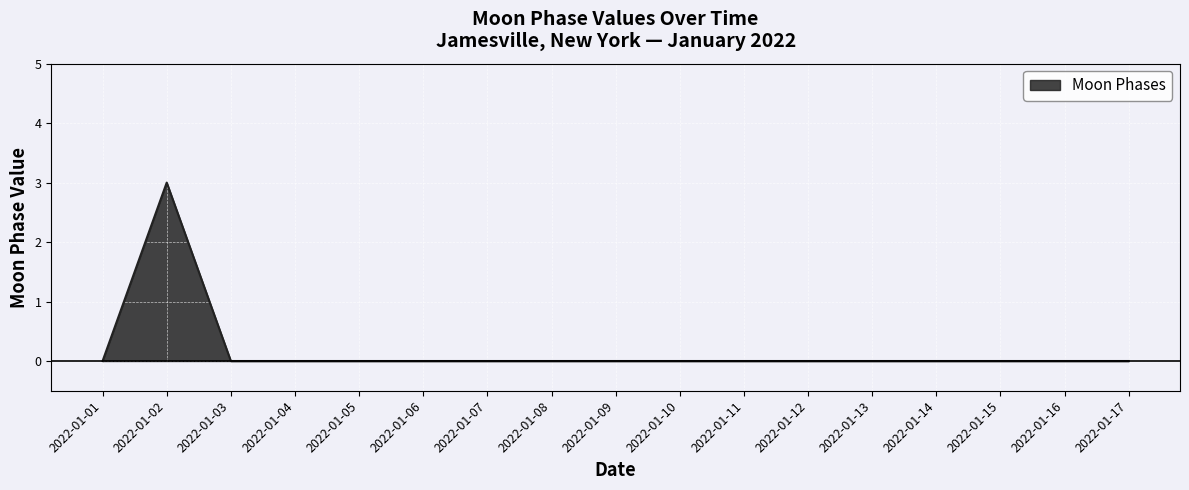

What is the sum of all values?

3